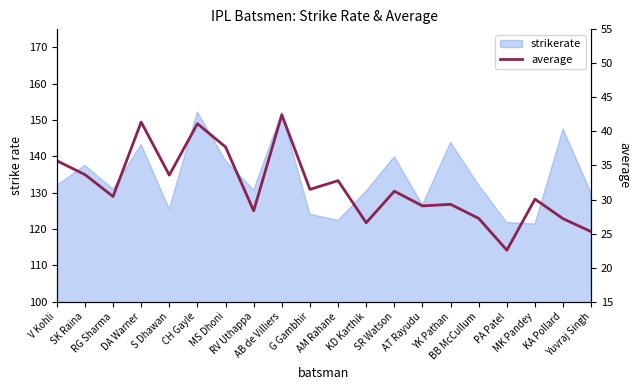

At which label is the value closest to 32?

G Gambhir